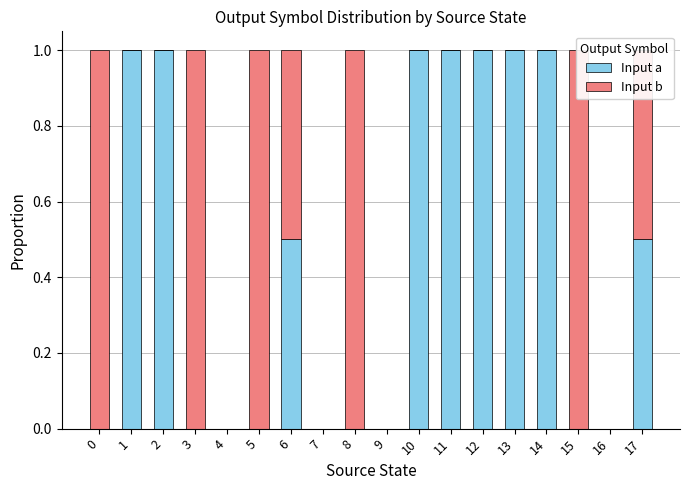

What is the difference between the maximum and second lowest values in the Input b series?

1.0